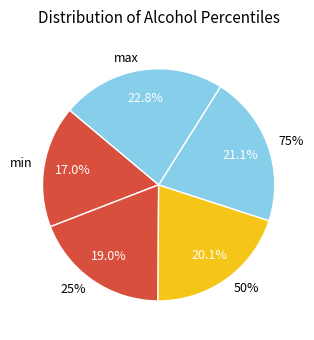

To the nearest percent, what is the combined percentage of min and 75%?

38%